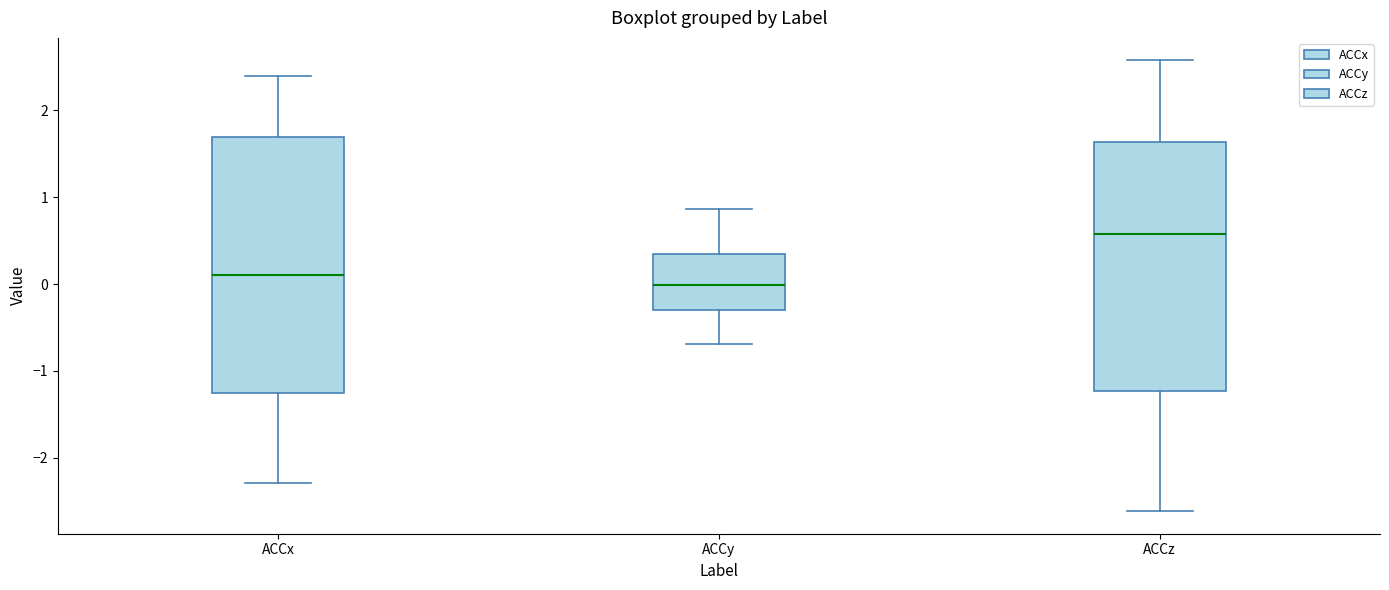

Where does the upper whisker of the box for ACCx end on the y-axis? The values are not printed on the chart, so give them approximately, as read against the axis.

2.4